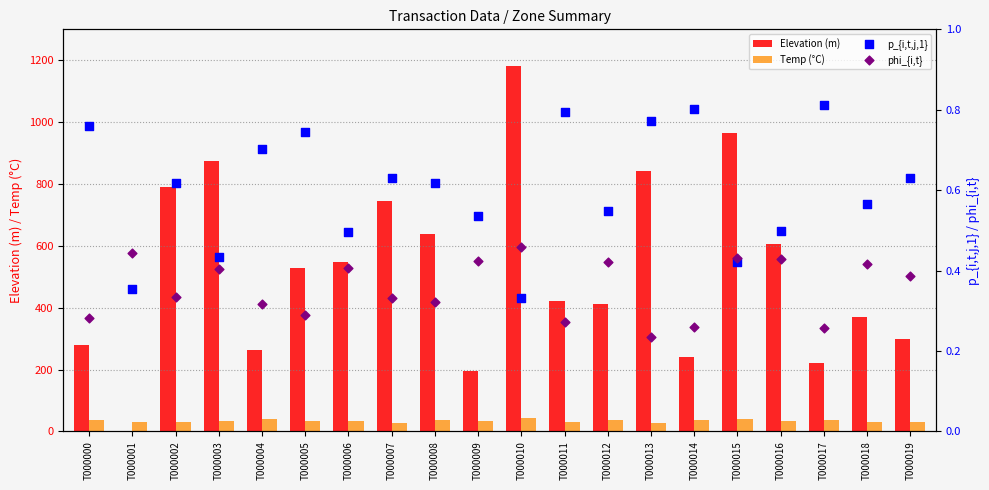

At which category is the sum across all series the highest?

T000010